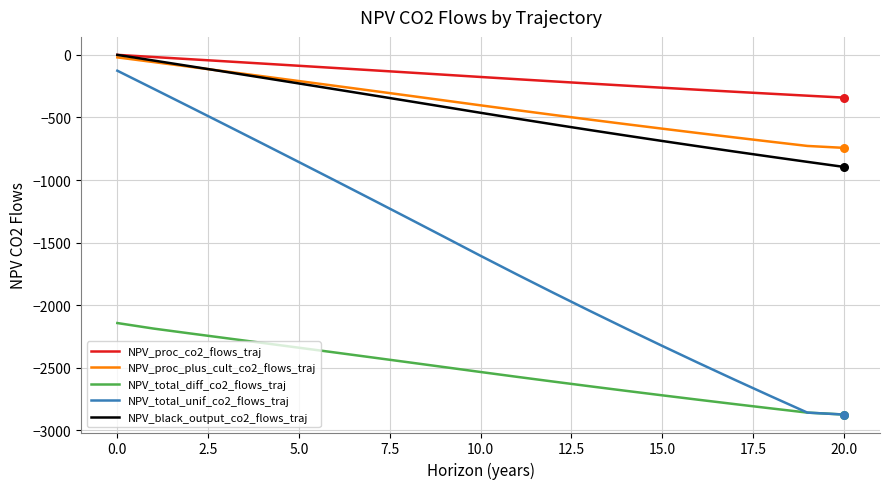

Which series has the largest total across all categories?

NPV_proc_co2_flows_traj